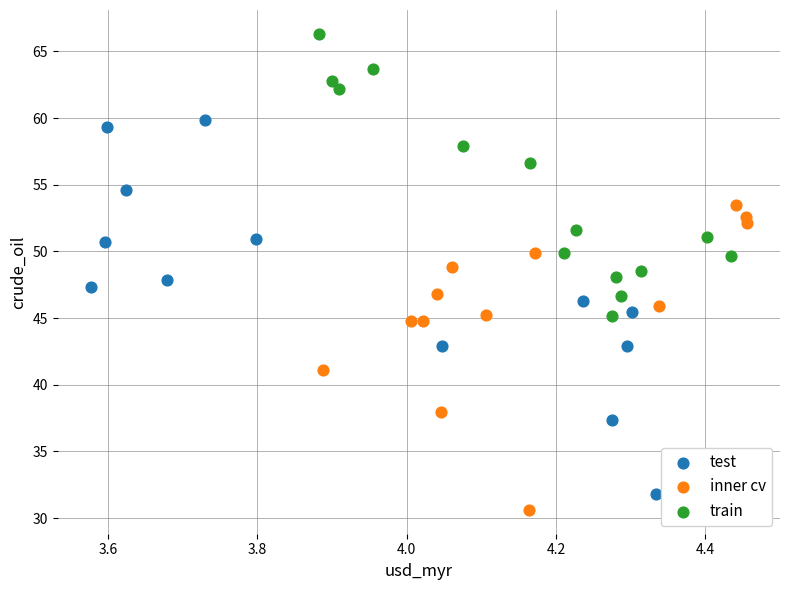

Which series has the largest Y range (max minus min)?

test